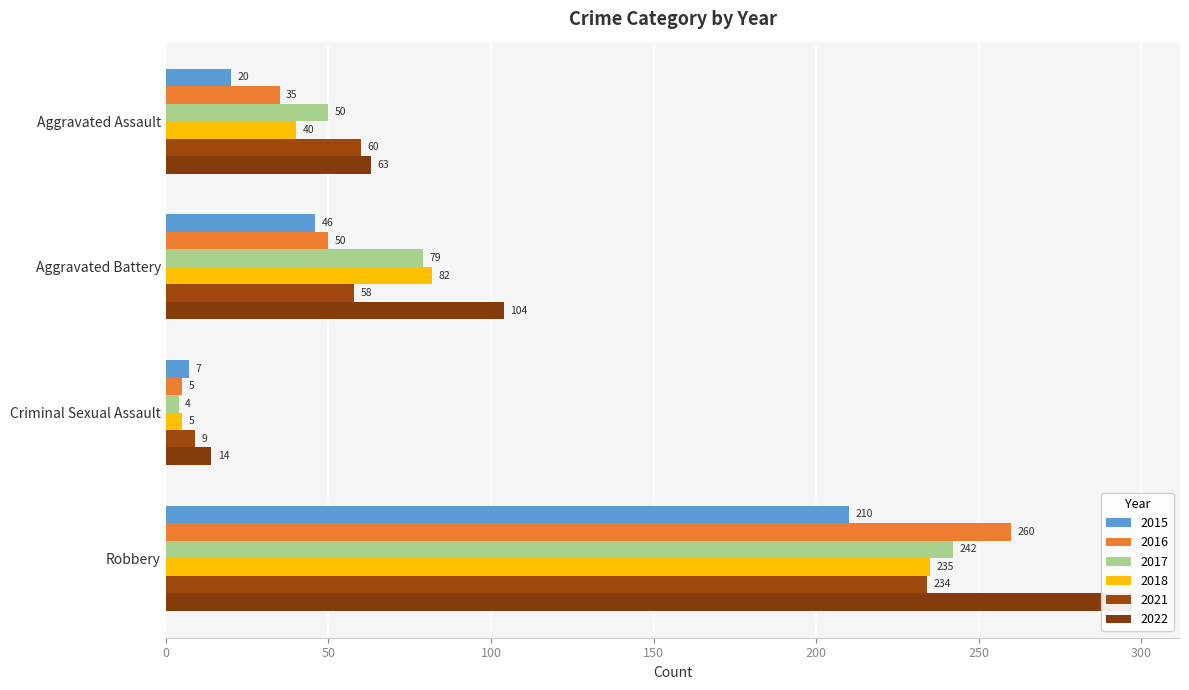

What is the label of the 1st bar from the left?

Aggravated Assault